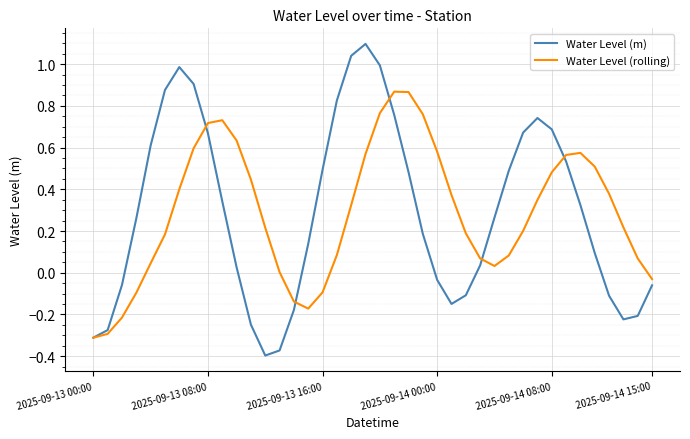

How many categories are shown in the chart?

40